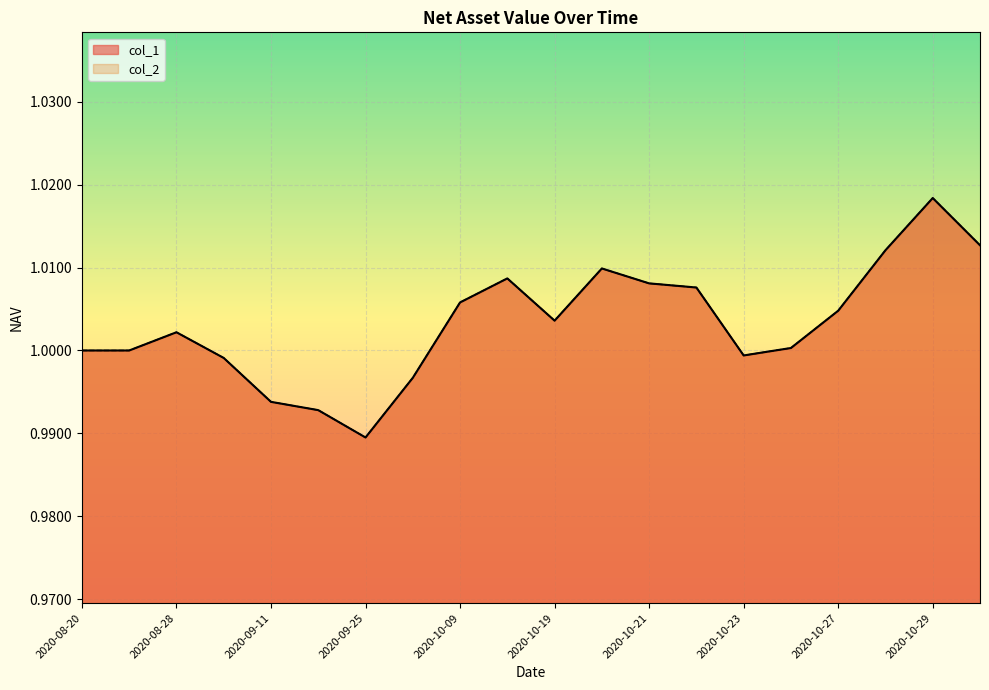

True or false: col_1 has more than 0 points higher than both neighbors.

True